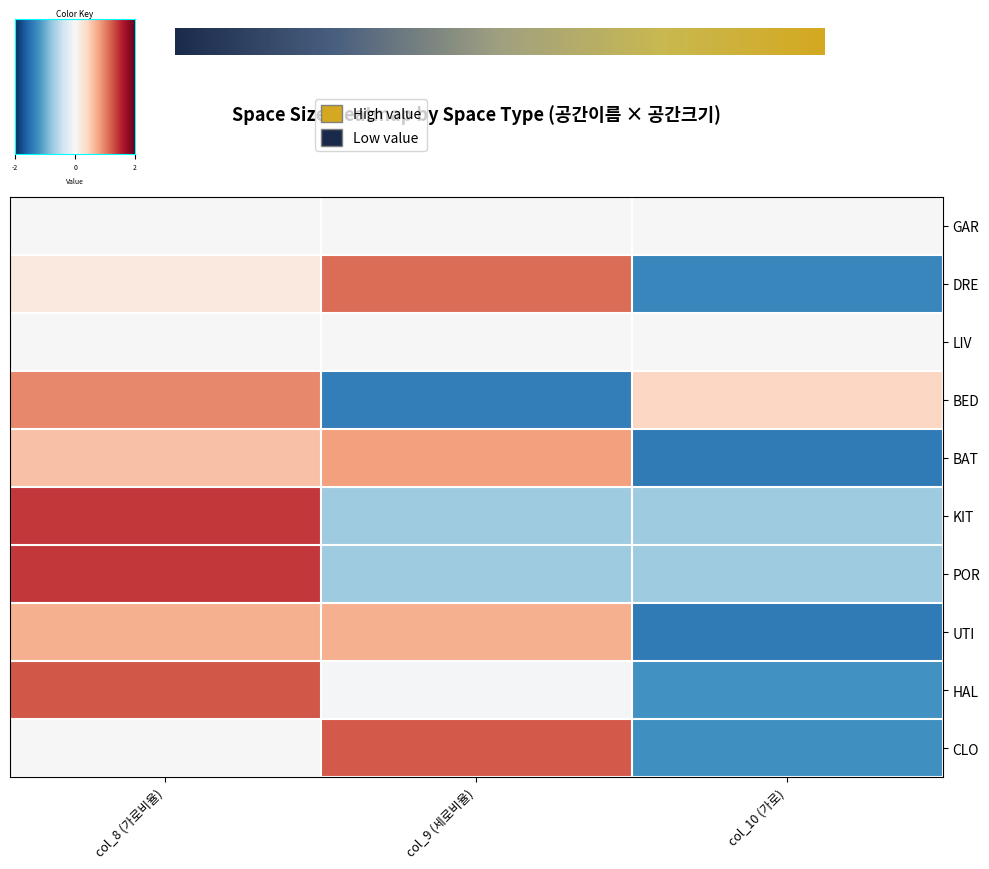

At which label does HAL reach its minimum?

col_10 (가로)